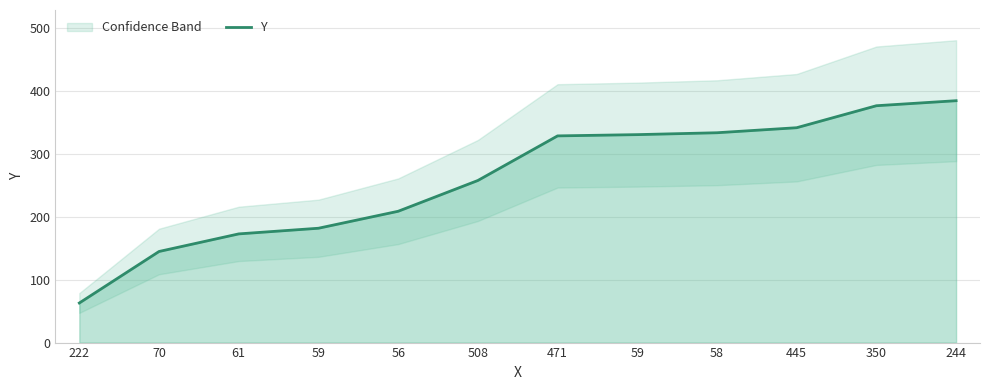

True or false: the data has more than 0 interior local peaks.

False